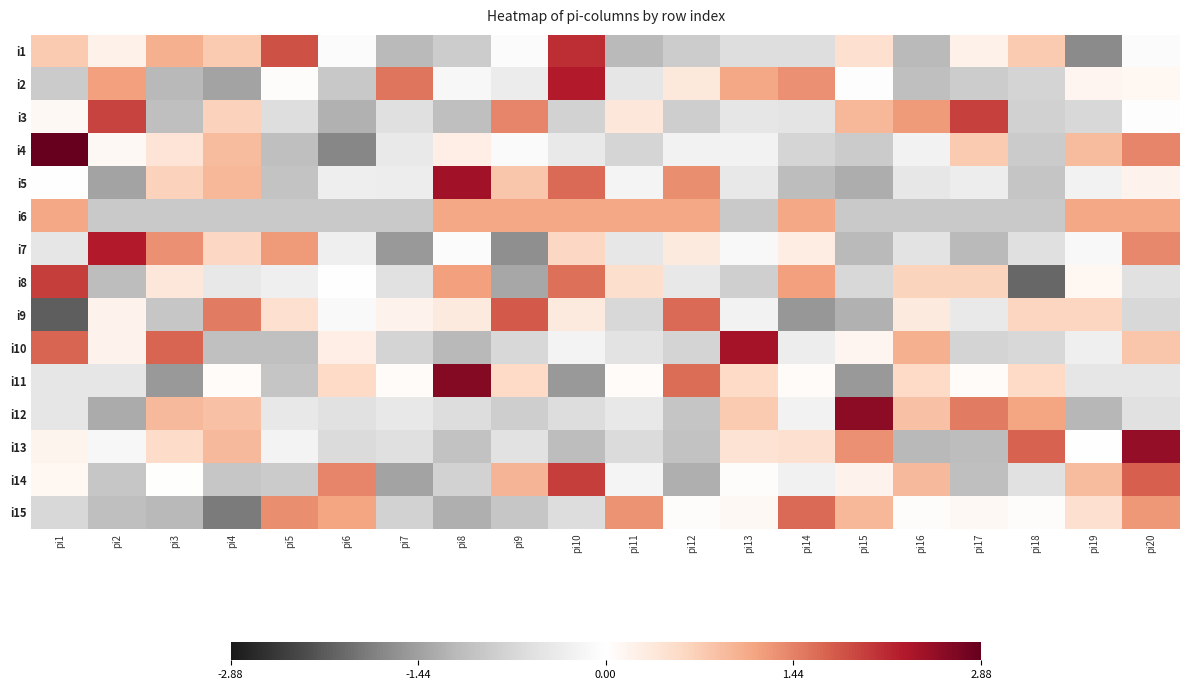

Rank the series by their maximum value, from highest to lowest.

i4, i11, i12, i13, i5, i10, i2, i7, i1, i14, i8, i3, i9, i15, i6